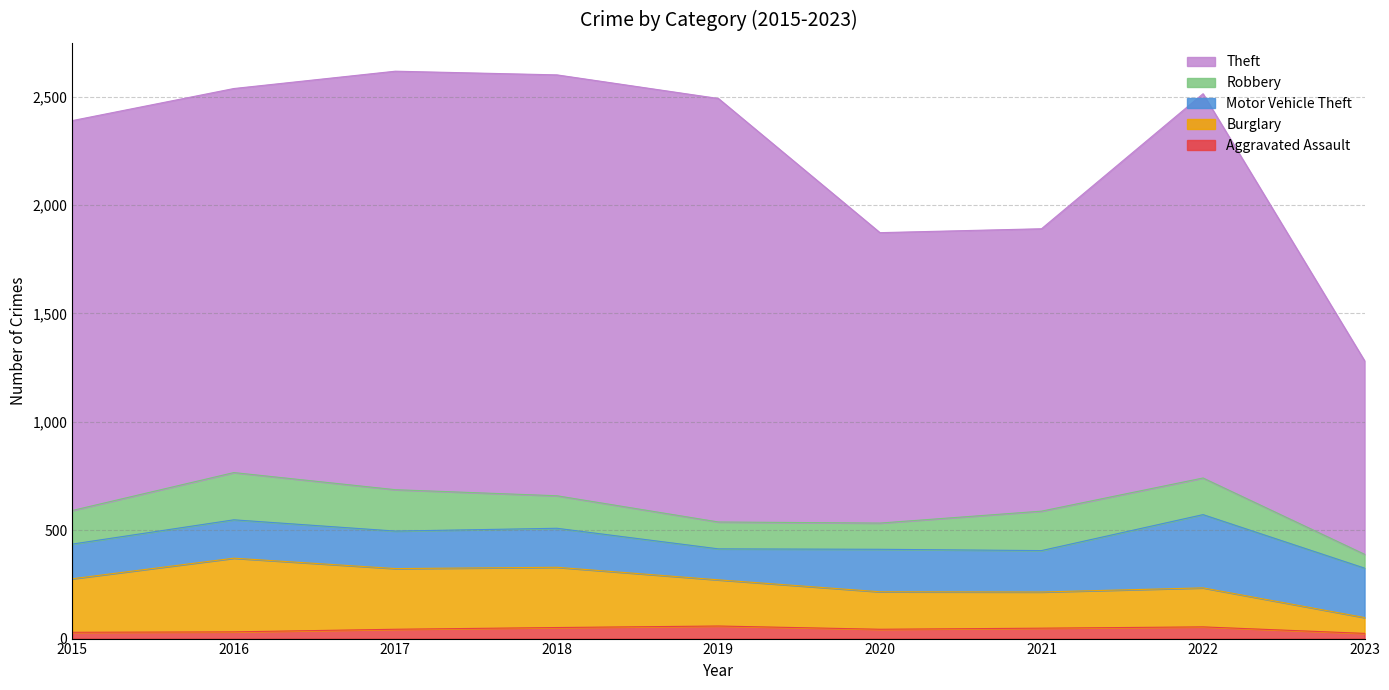

What is the maximum value for Aggravated Assault?

58